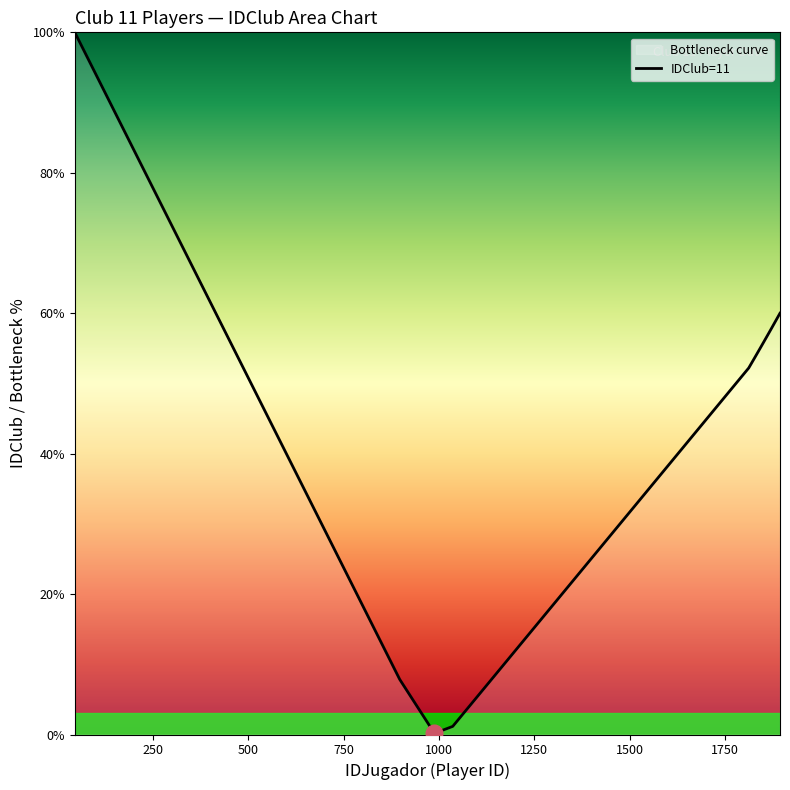

Reading left to right, extract all data points from this chart.

100.0	99.6	95.2	94.4	78.9	60.2	58.2	40.5	29.0	19.6	16.9	14.2	8.6	8.2	8.0	7.8	0.2	0.2	1.2	52.2	53.4	53.6	55.1	56.0	57.1	57.6	58.0	60.0